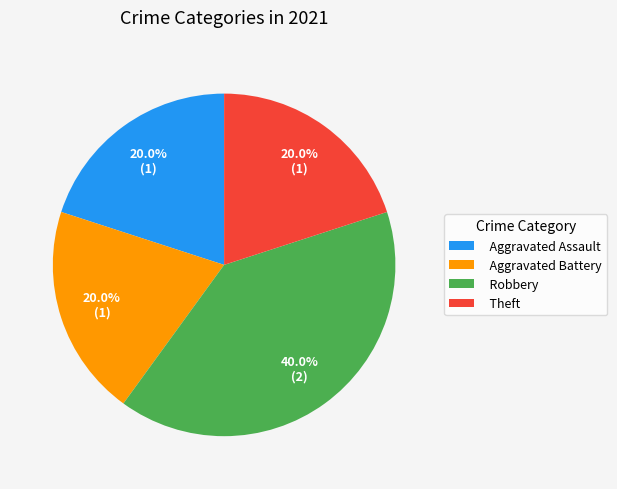

To the nearest percent, what is the difference between the largest and smallest slice percentages?

20%